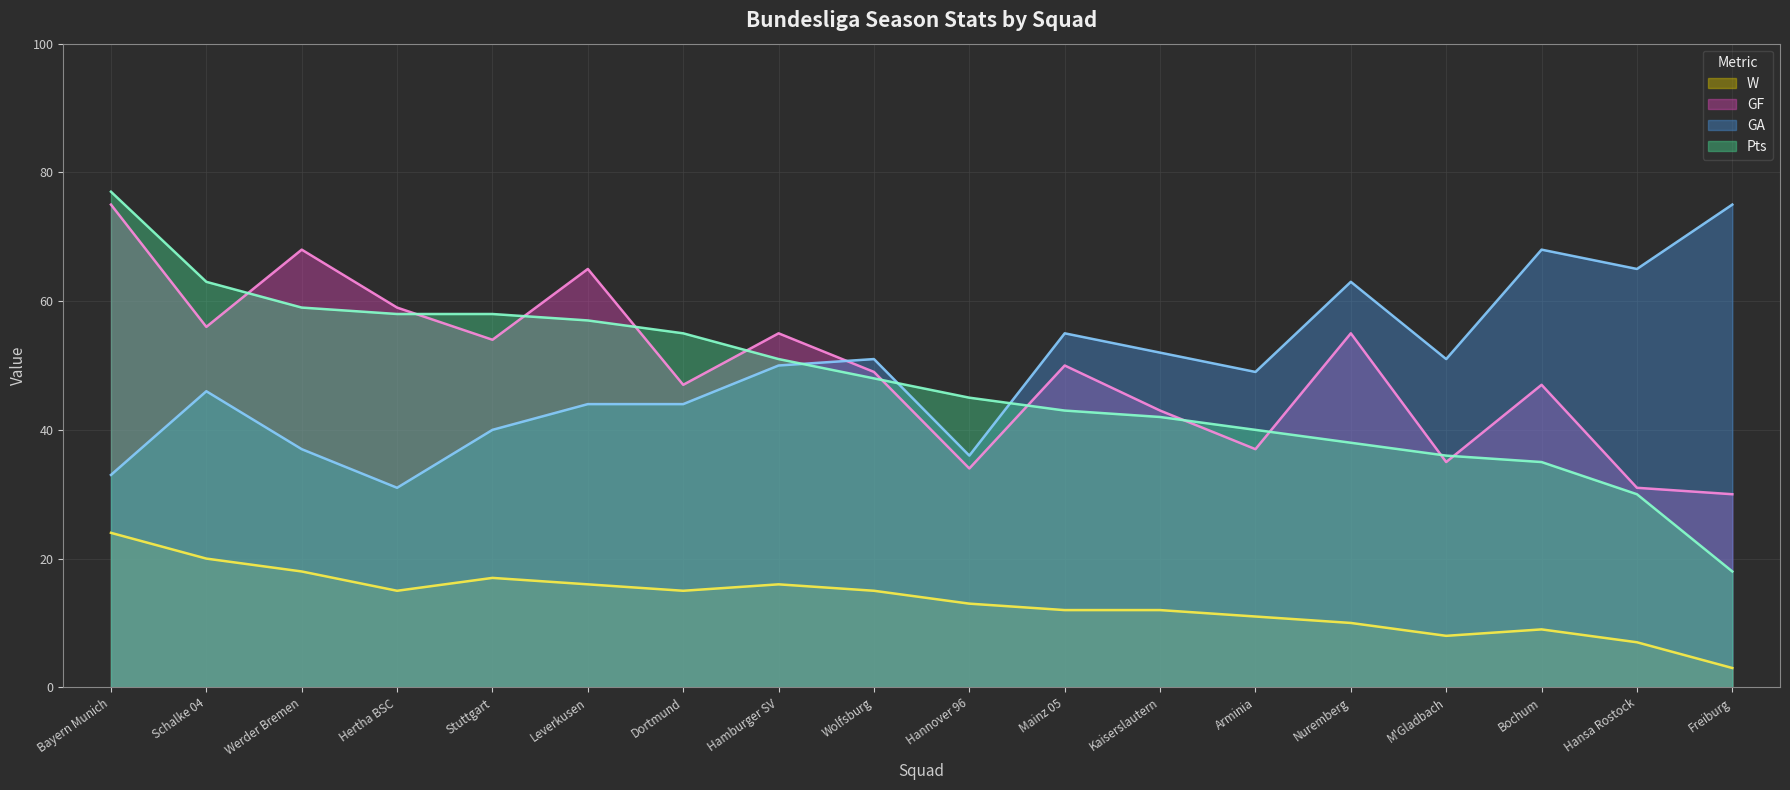

Where is GA nearest to the value 53?

Kaiserslautern